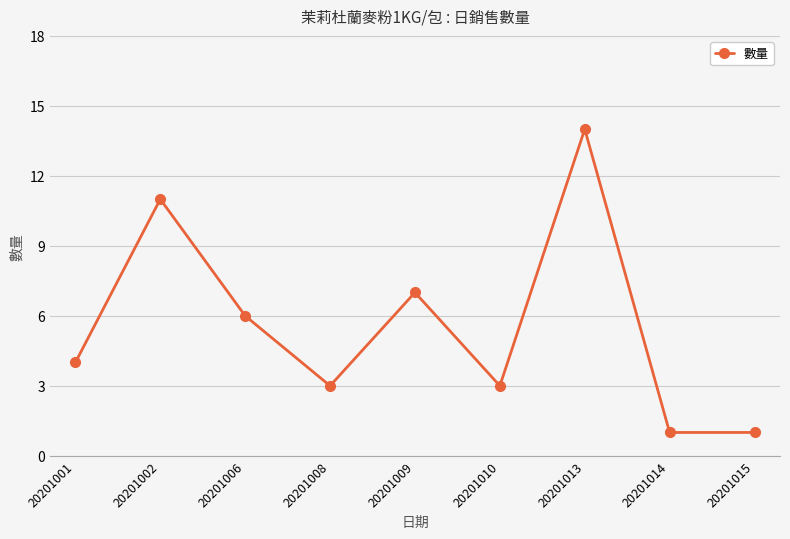

Which has a higher value, 20201002 or 20201009?

20201002